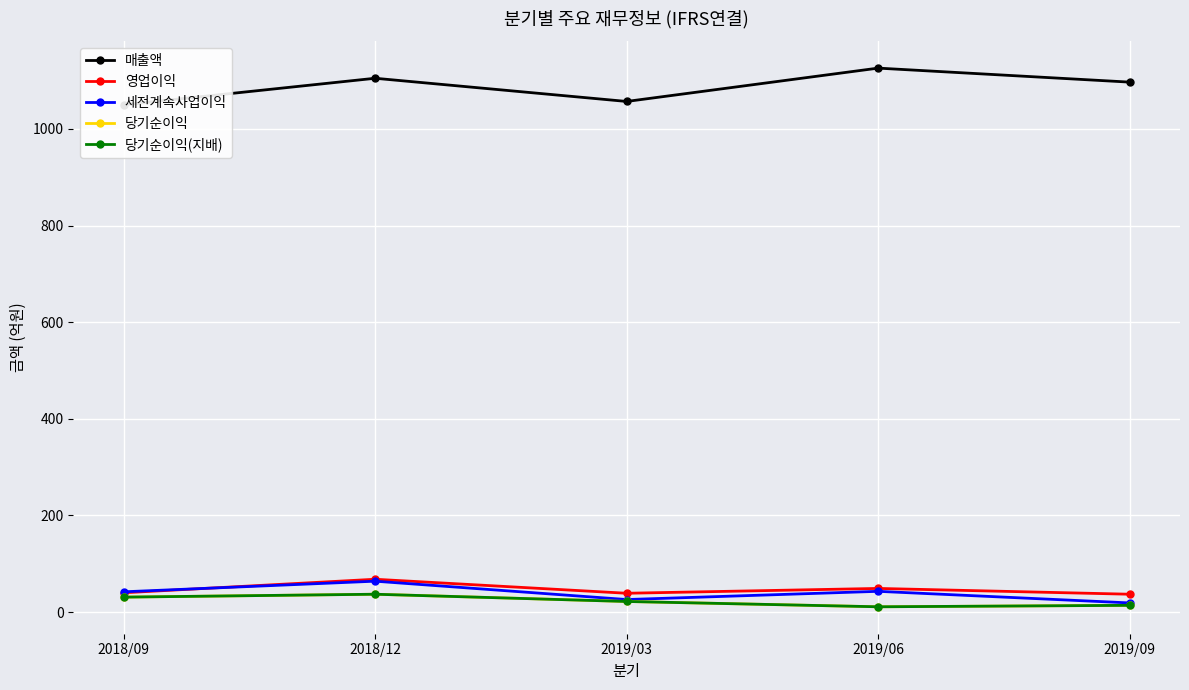

At which label does 세전계속사업이익 first exceed 42?

2018/12